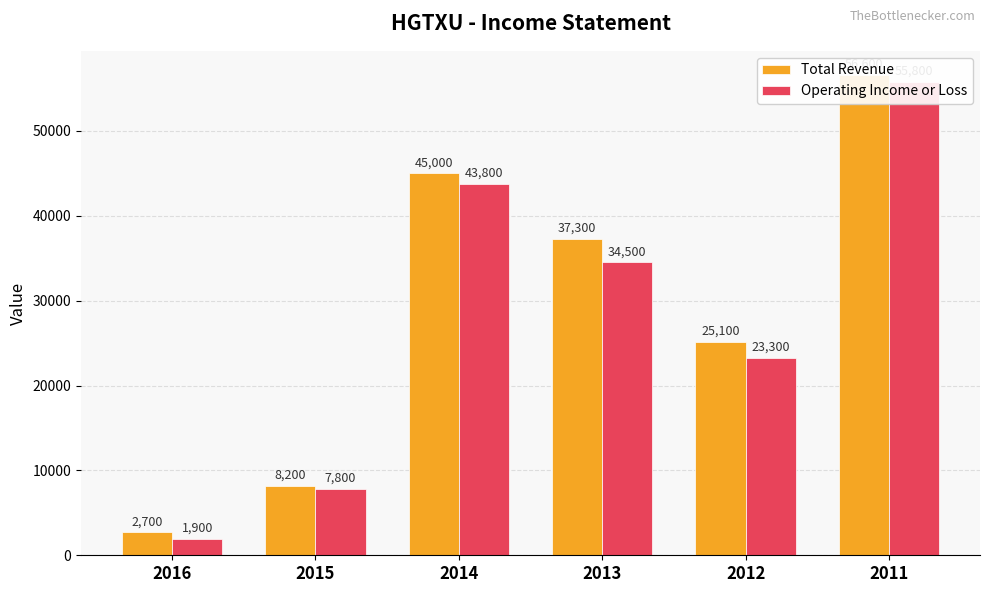

At which label does Operating Income or Loss reach its peak?

2011